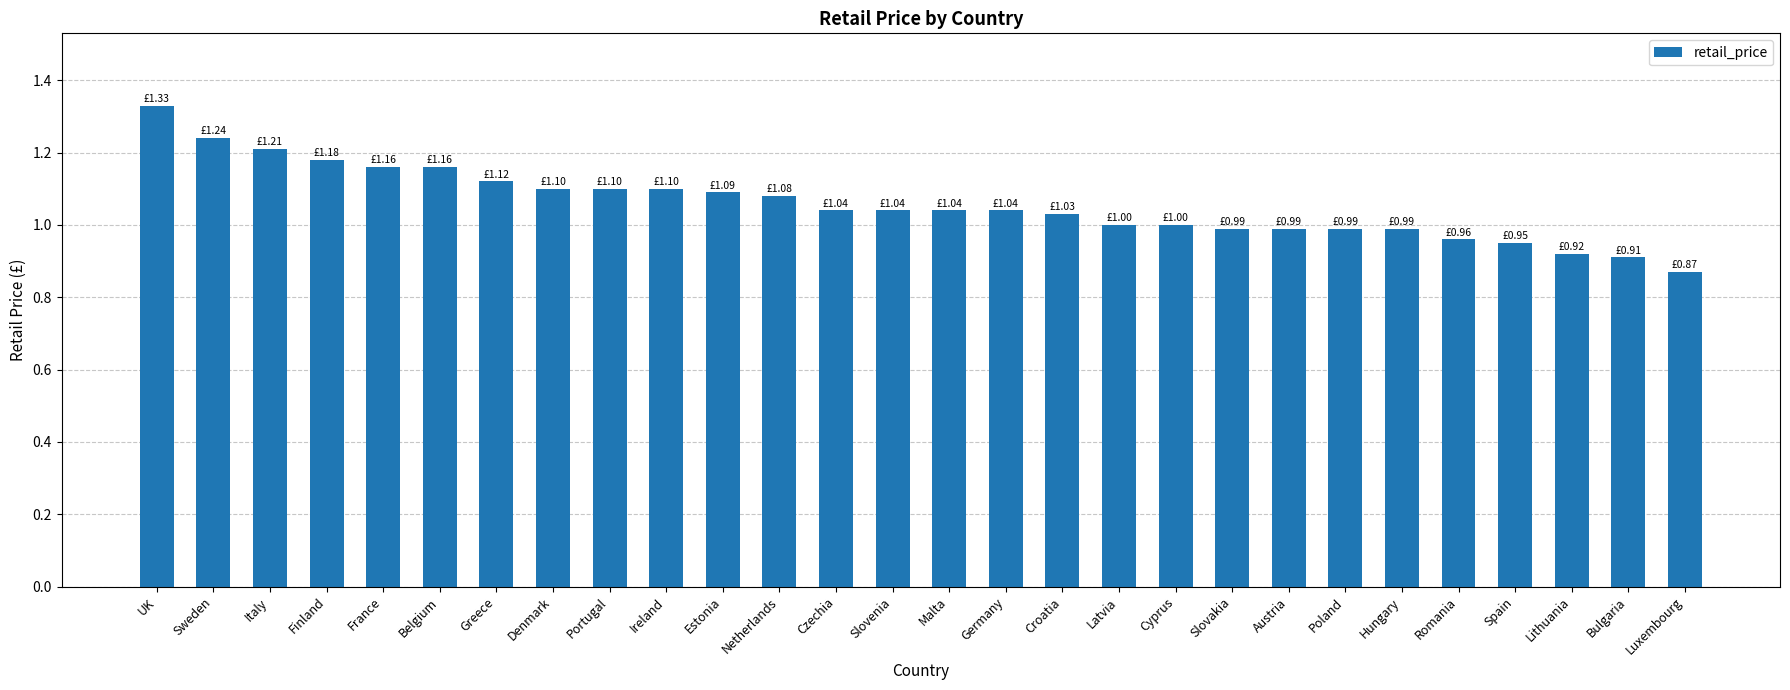

What is the sum of the values at Denmark and Netherlands?

2.2